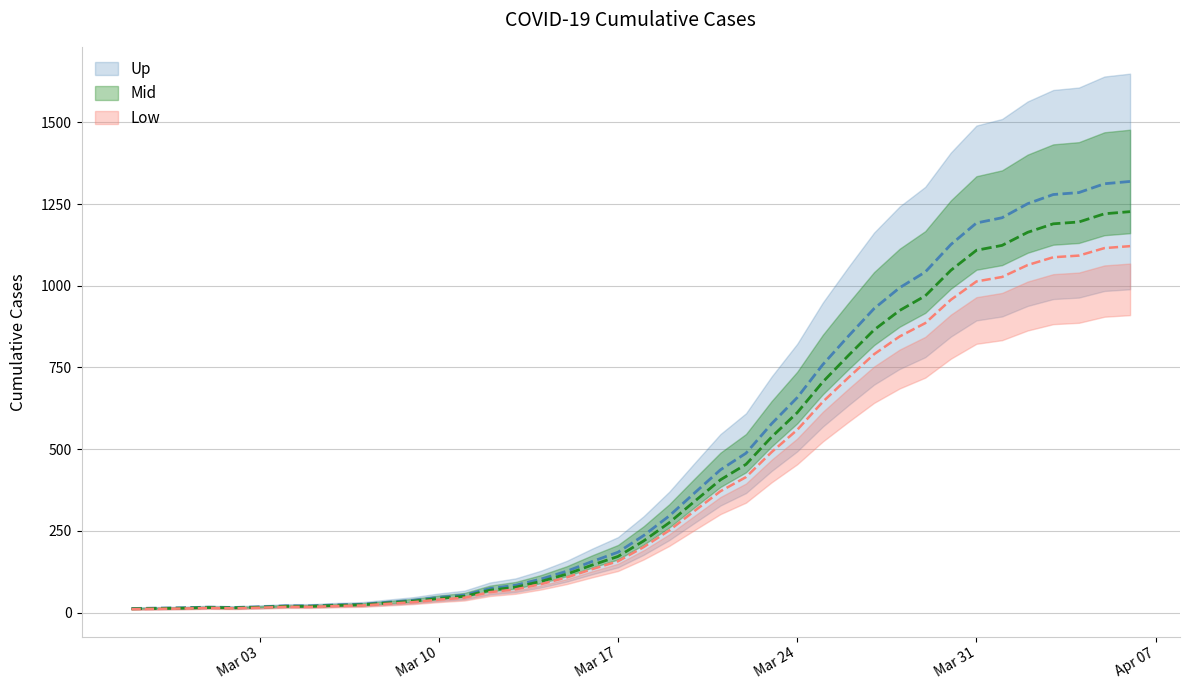

True or false: the data shows 467.9 at 2020-03-20.

False